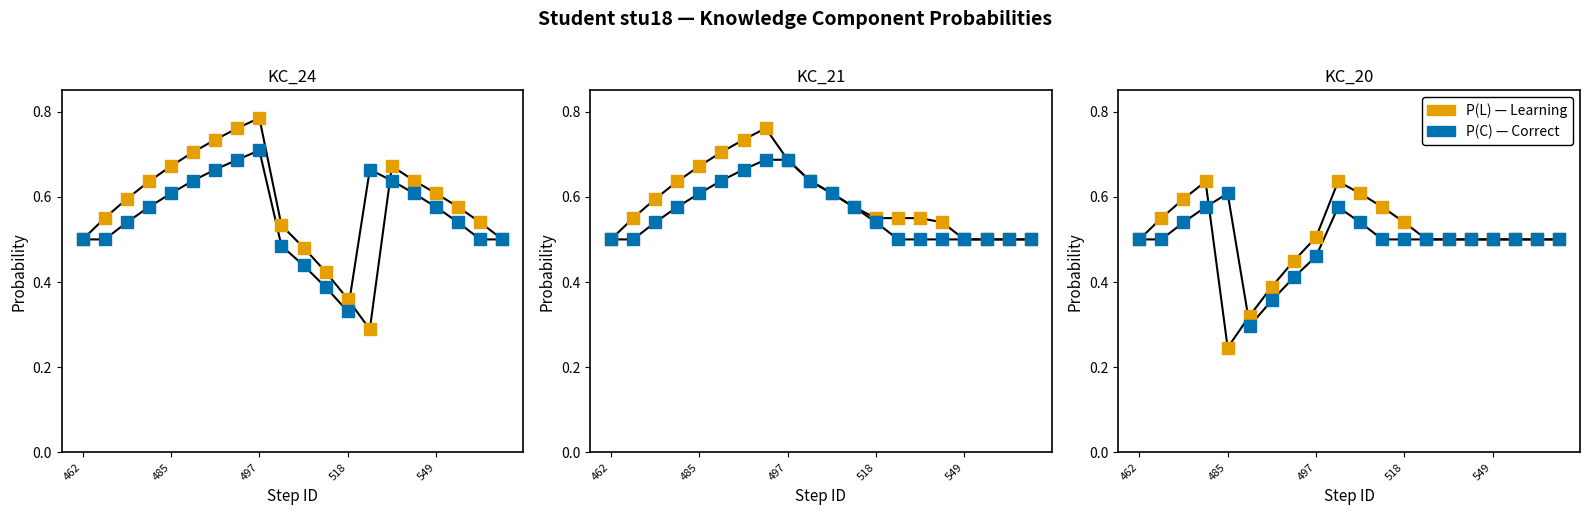

True or false: P(L)21 and P(C)21 cross at least once.

False